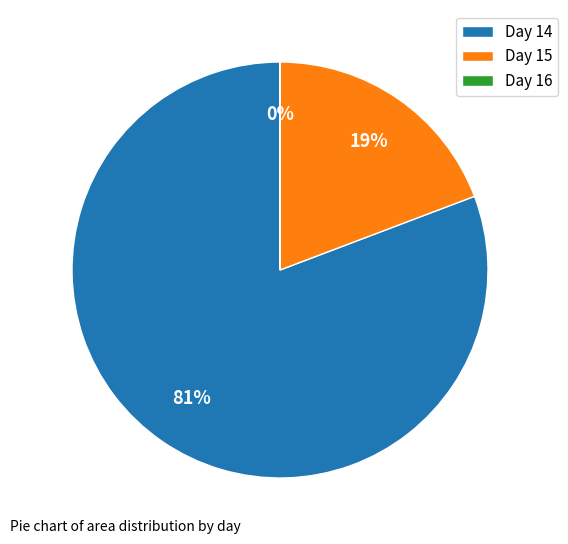

True or false: Day 14 accounts for 75% of the total.

False